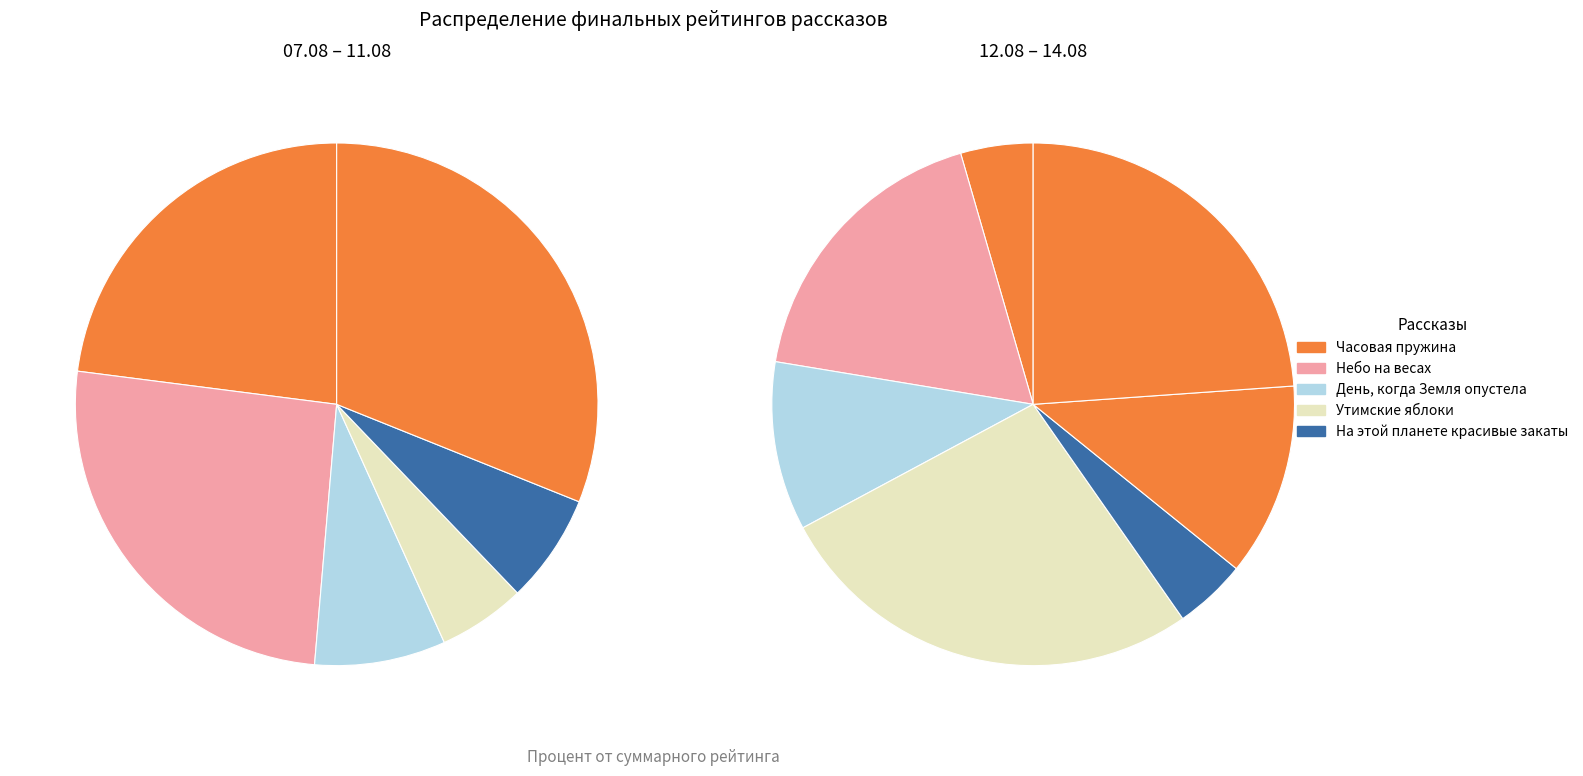

True or false: На этой планете красивые закаты accounts for 4% of the total.

True